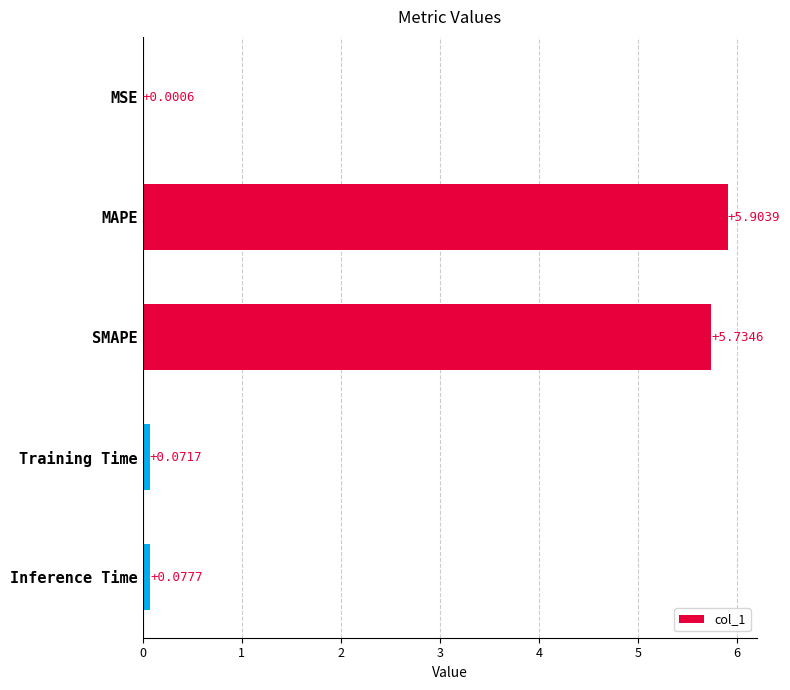

At which category does the chart reach its peak across all series?

MAPE